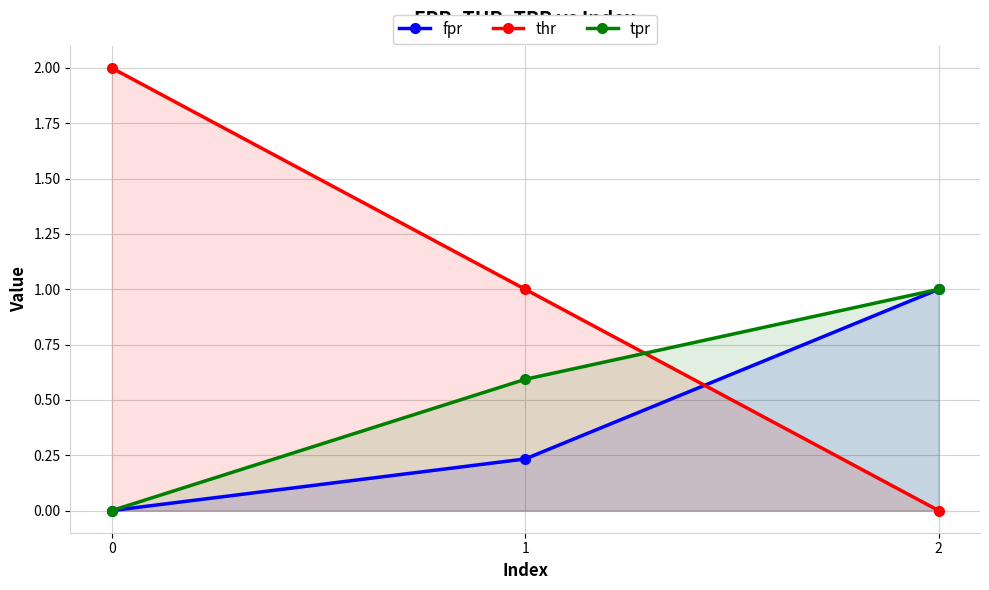

Count the number of data series in this chart.

3